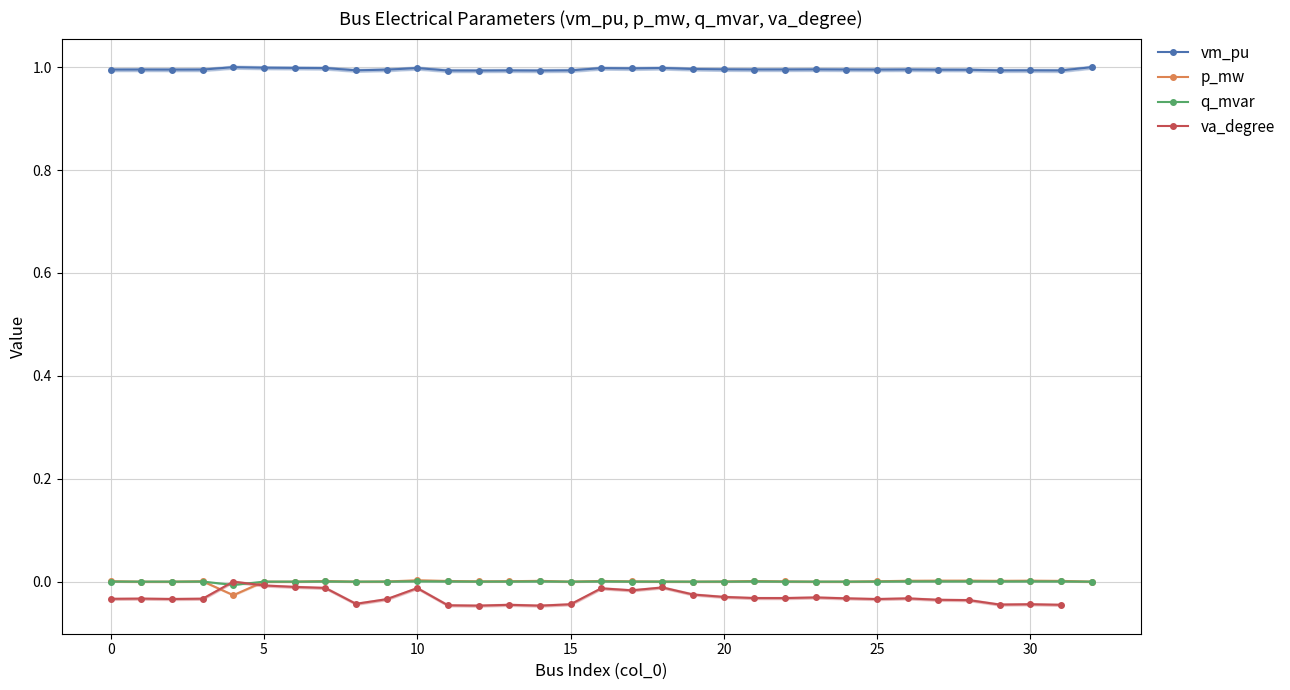

True or false: vm_pu and q_mvar intersect in this chart.

False